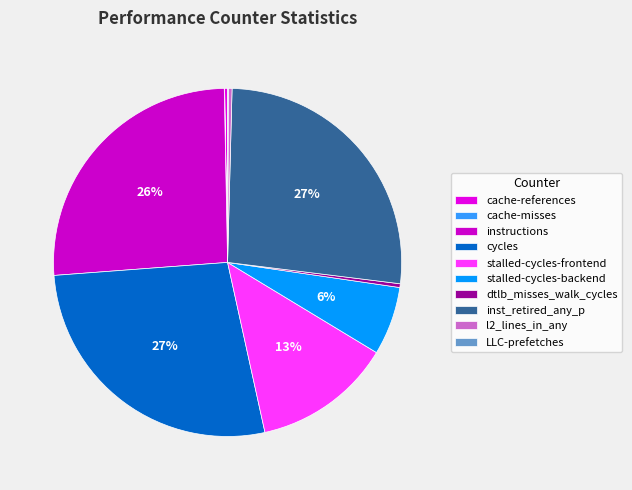

To the nearest percent, what percentage of the pie is cycles?

27%